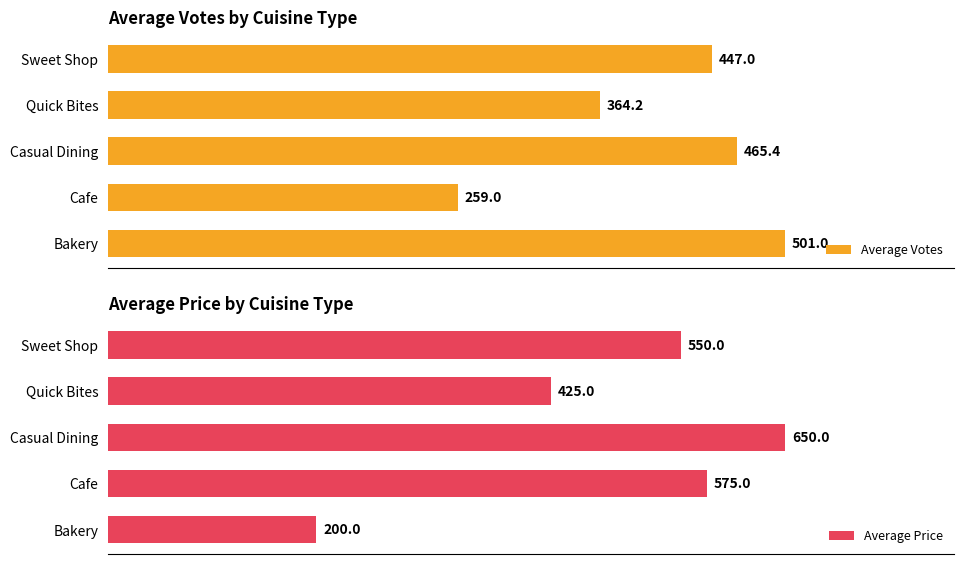

What is the lowest value of the Average Price series?

200.0